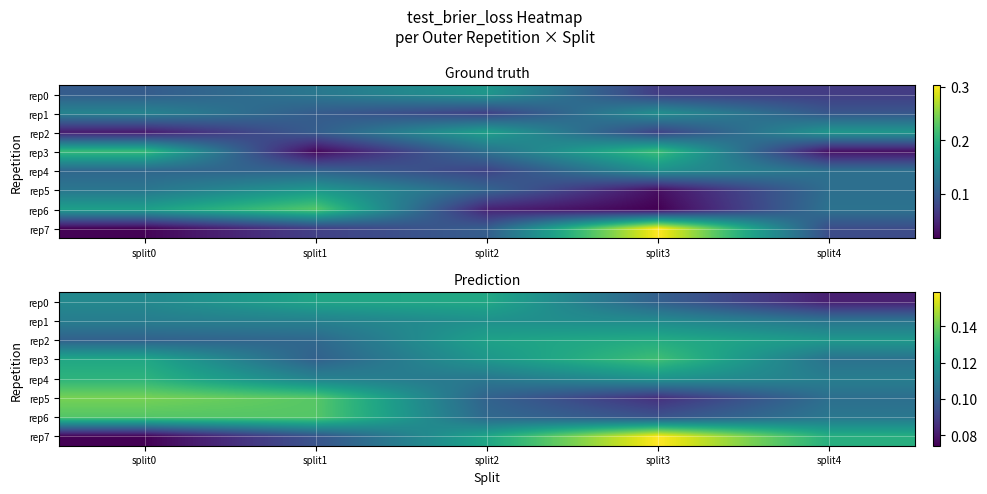

Rank the categories by rep3 value from highest to lowest.

split3, split0, split2, split4, split1